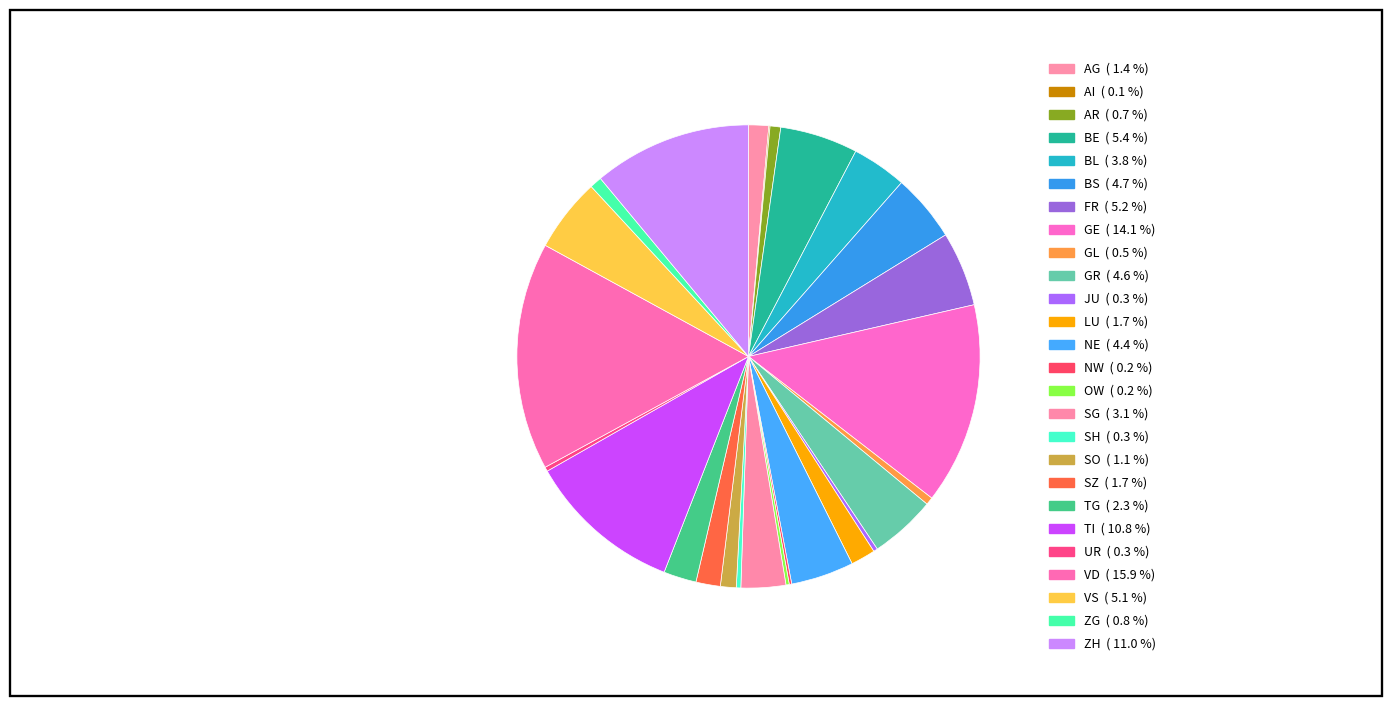

Between AI and FR, which is larger?

FR